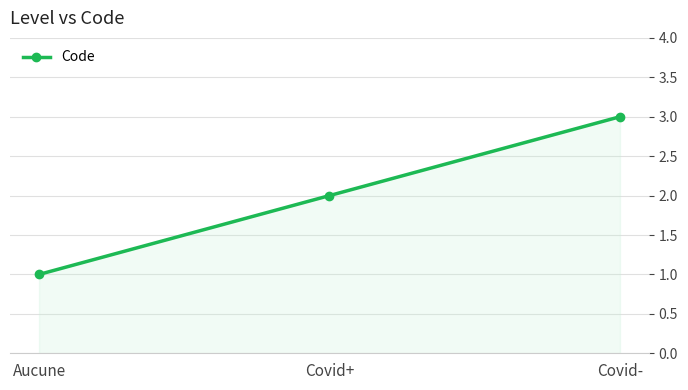

How many data points are less than 2?

1